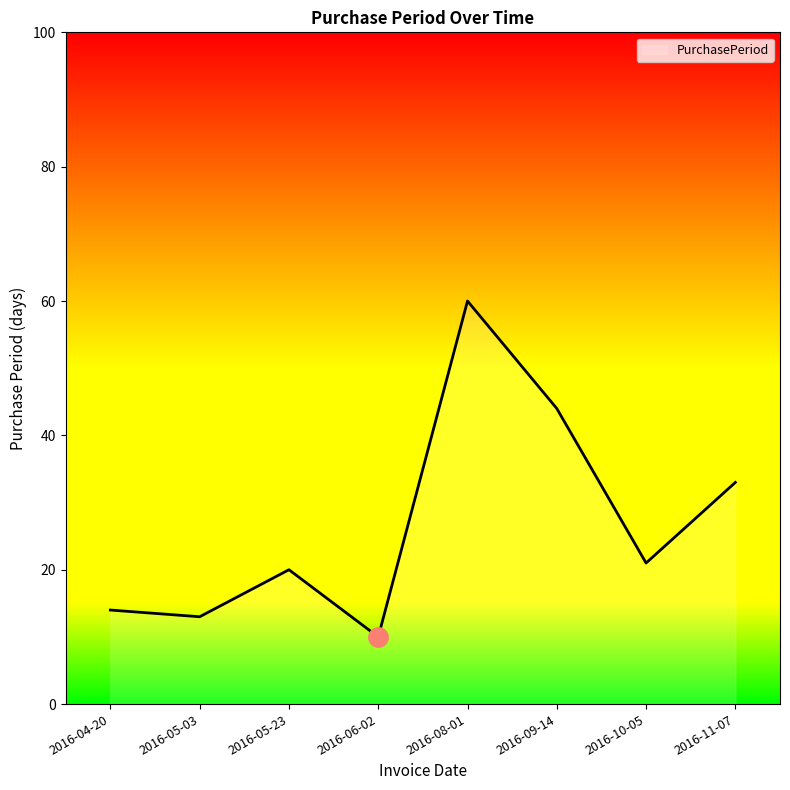

At which category does the data reach its first local peak?

2016-05-23